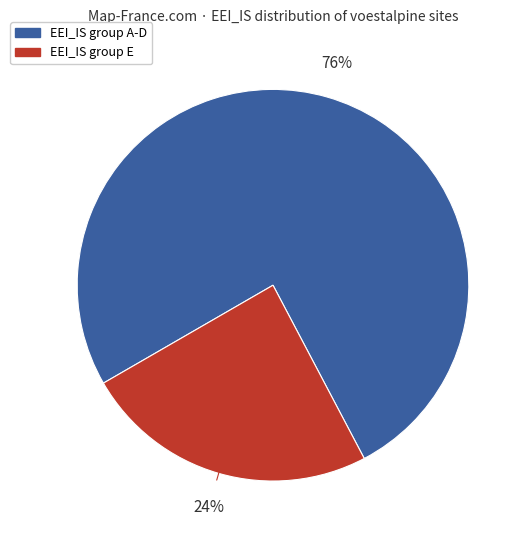

To the nearest percent, what is the average slice percentage?

50%